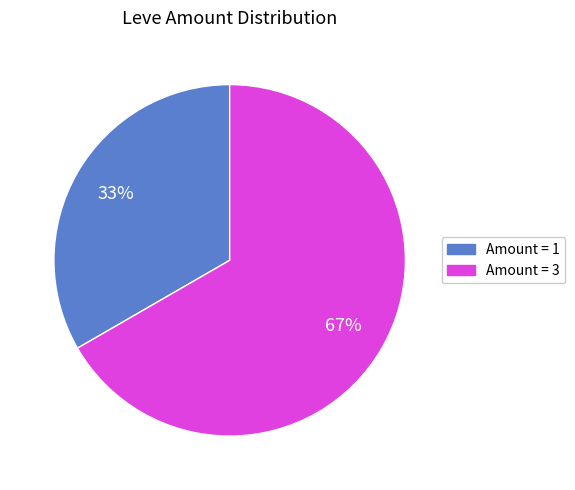

Is there any slice that represents more than half of the pie?

Yes